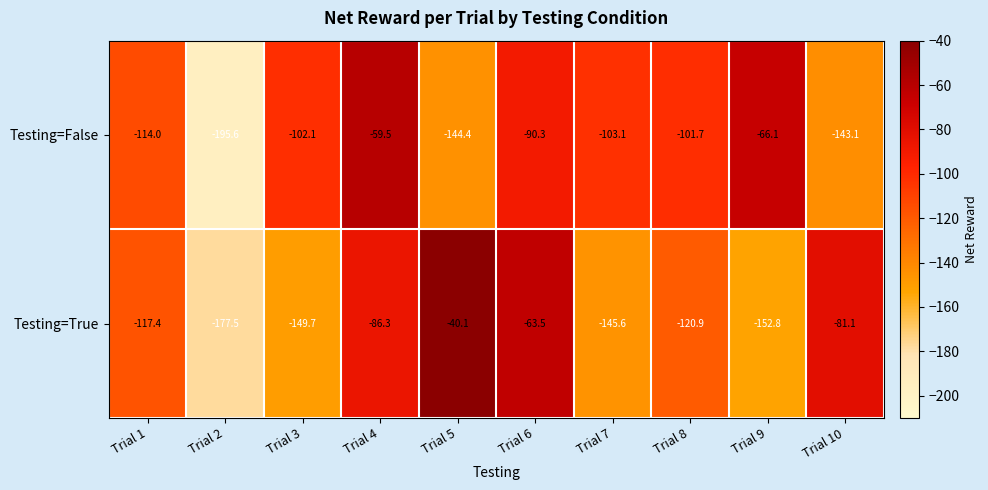

Which label corresponds to the largest value in the chart?

Trial 5